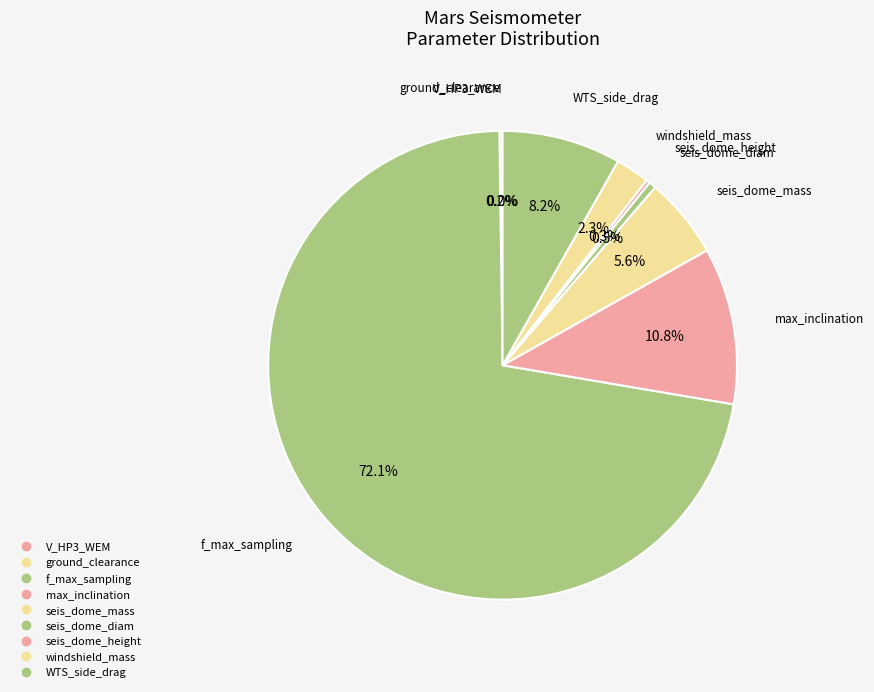

Is there any slice that represents more than half of the pie?

Yes